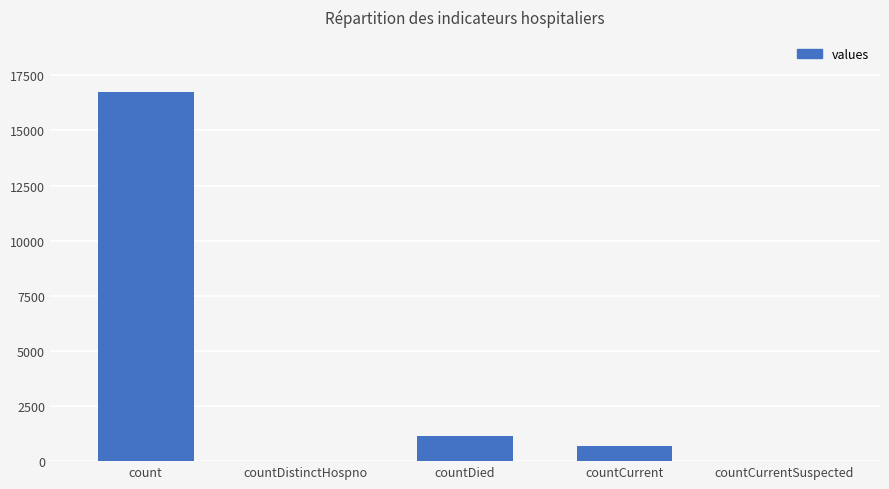

At which label is the value closest to 8364?

countDied